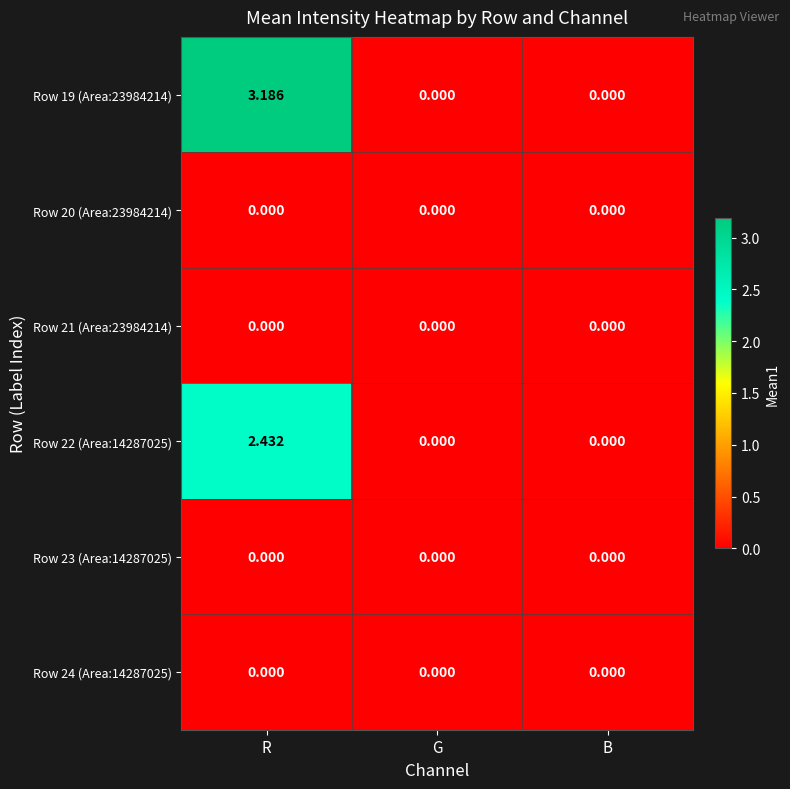

Which series changed the most between R and B?

Row 19 (Area:23984214)